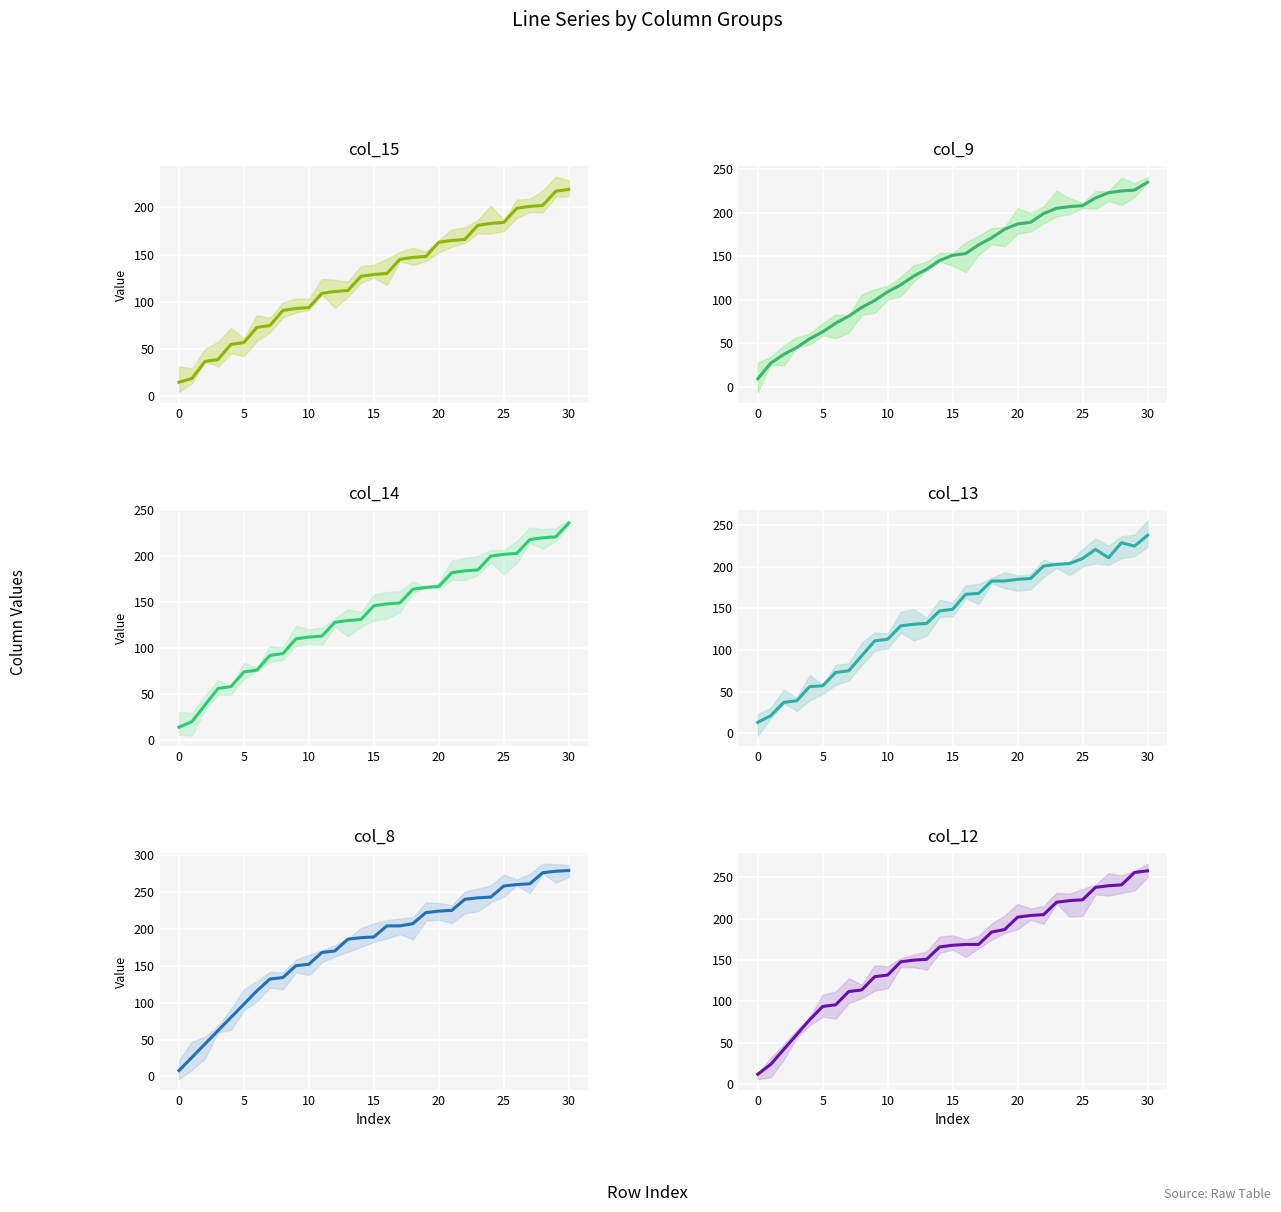

True or false: col_14 and col_8 cross at least once.

True